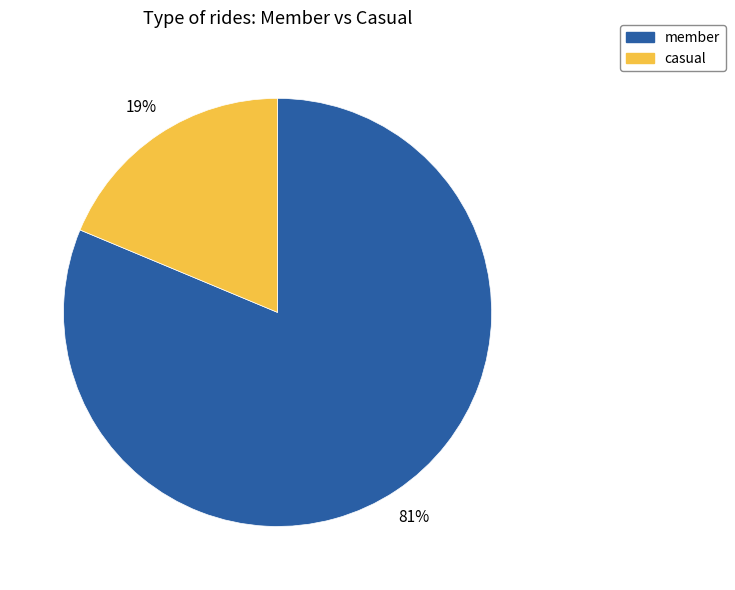

Do member and casual together represent more than half of the pie?

Yes